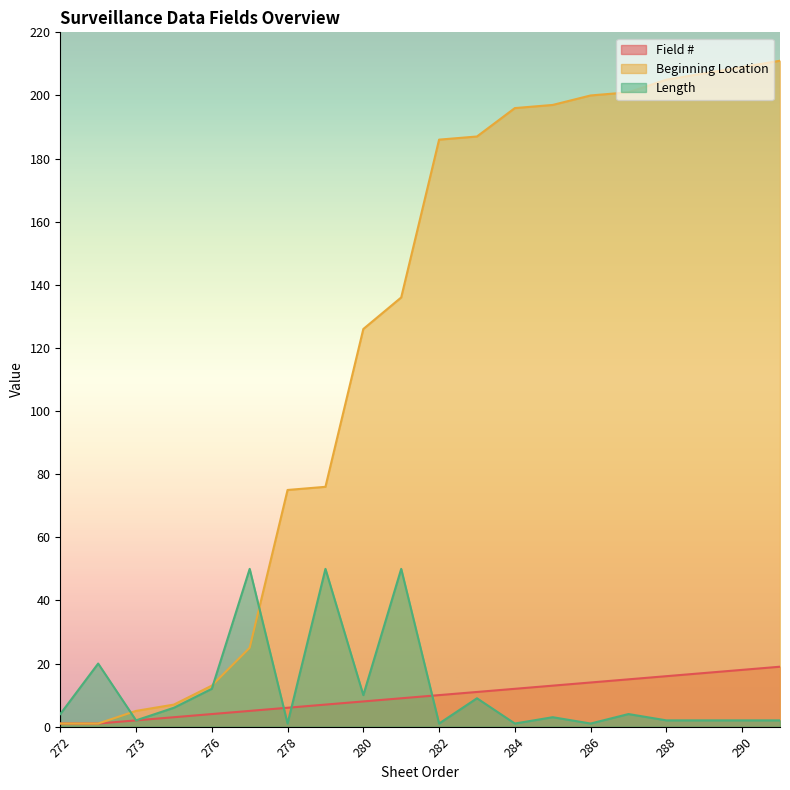

At which category is the sum across all series the highest?

291